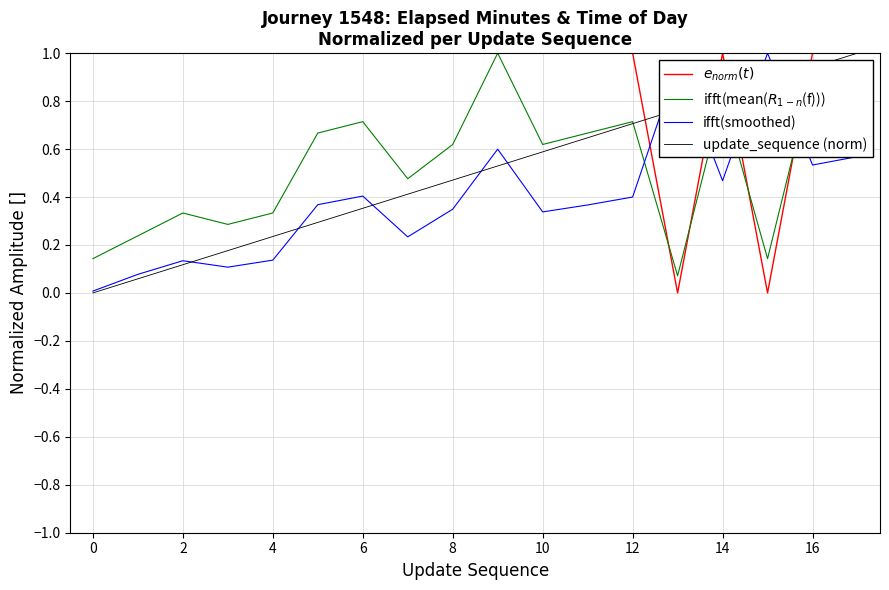

What is the difference between the maximum and minimum values in the ifft(mean($R_{1-n}$(f))) series?

0.9